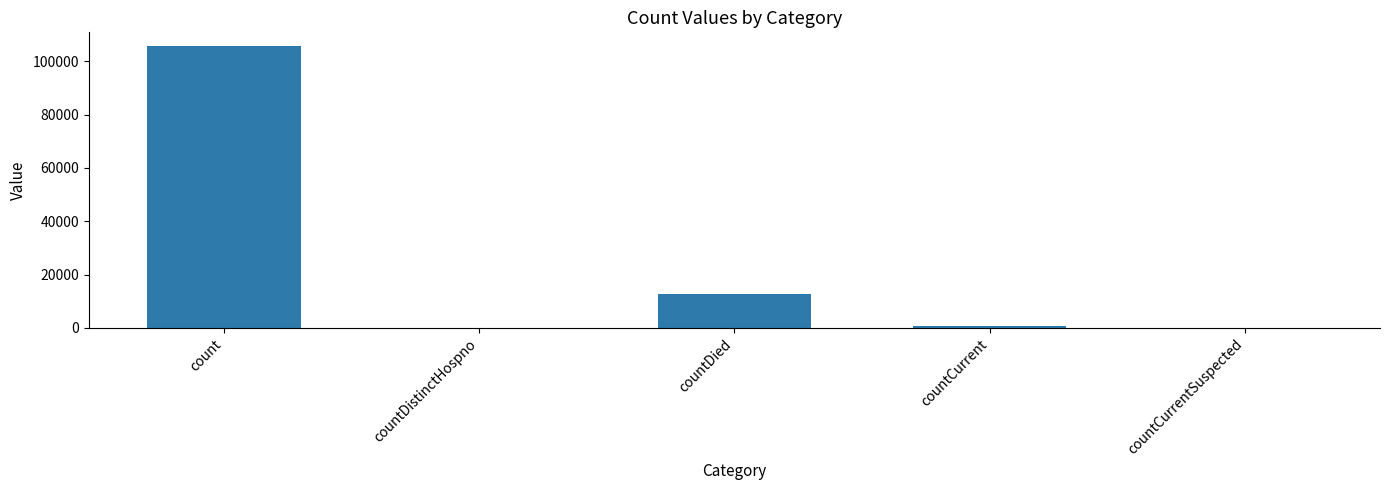

What is the sum of all values?

119045